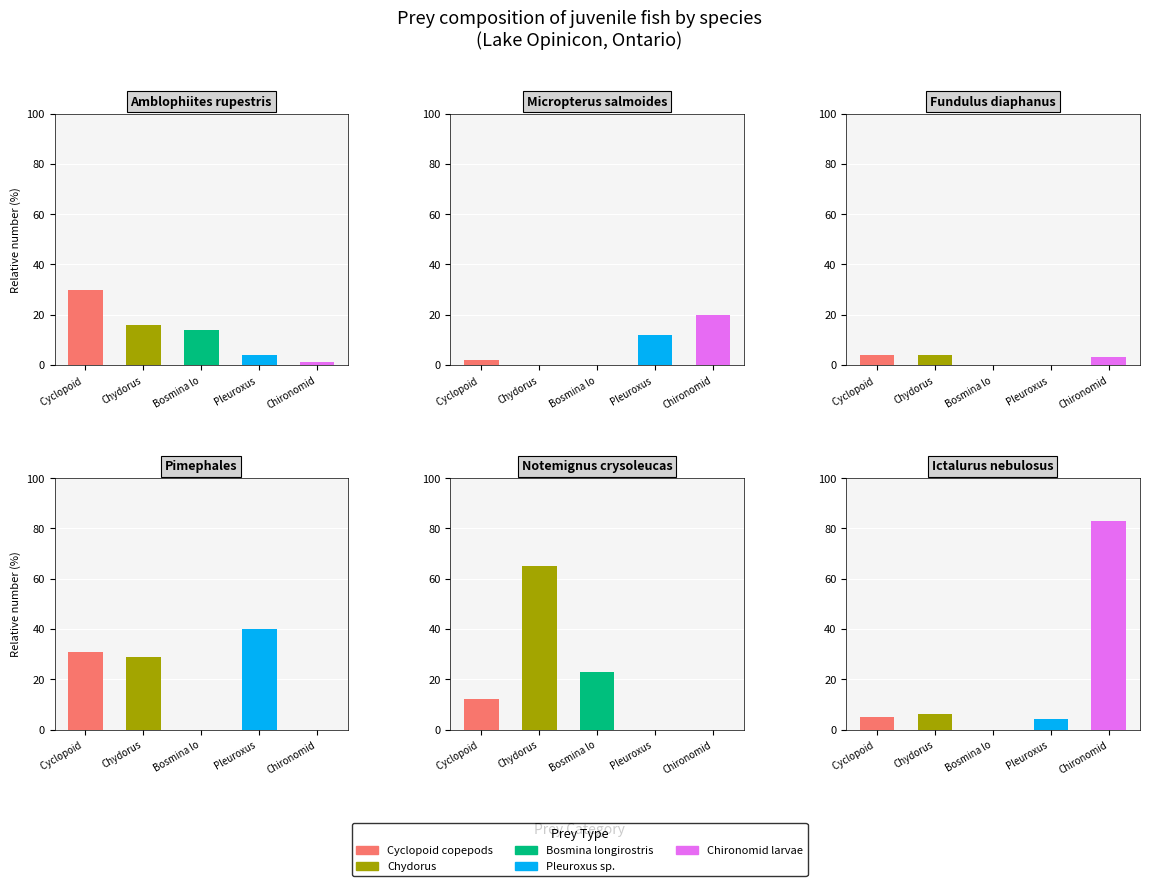

What is the difference between the highest and lowest values at 2?

4